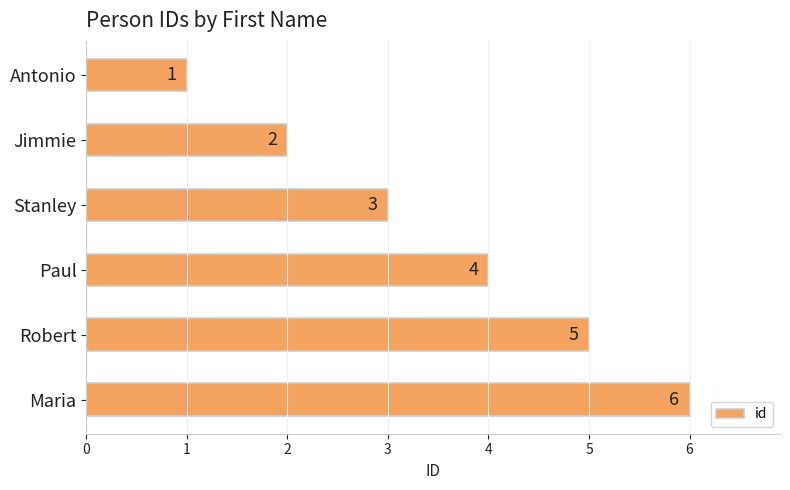

Count the values in the range 2 to 5.

4